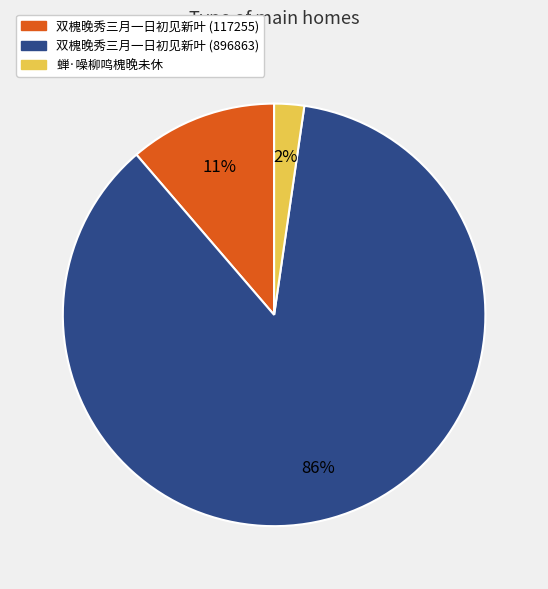

To the nearest percent, what percentage of the pie is 双槐晚秀三月一日初见新叶 (117255)?

11%